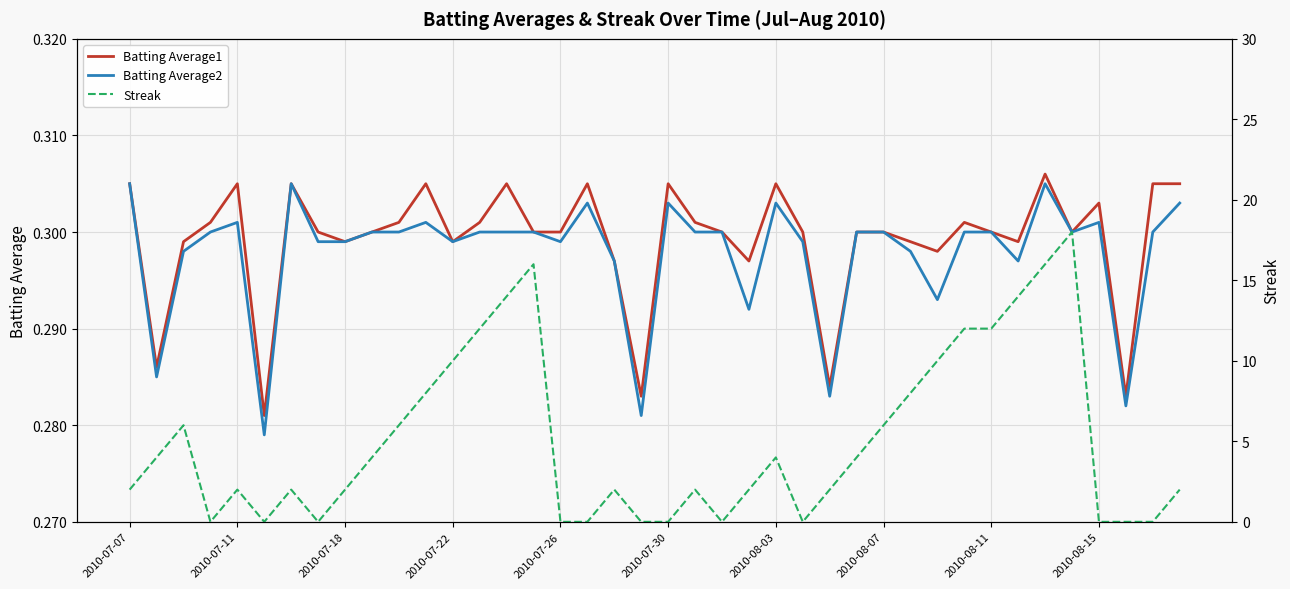

The value of Batting Average1 at 2010-07-26 is 0.1. True or false?

False